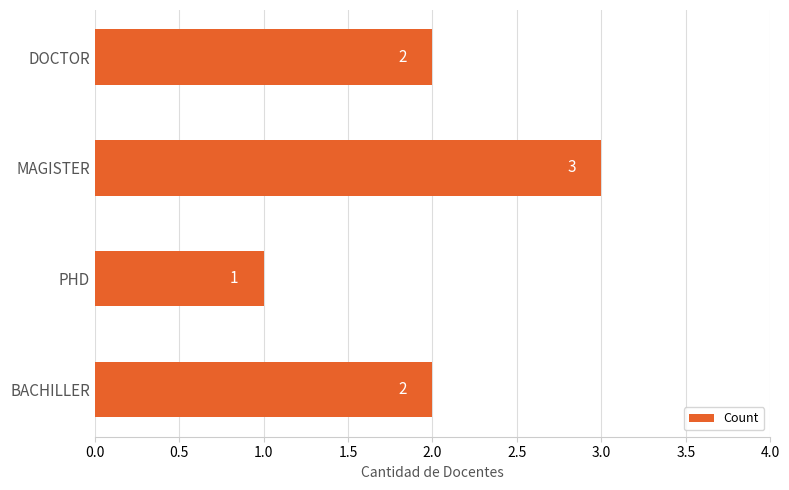

What is the sum of the values at BACHILLER and DOCTOR?

4